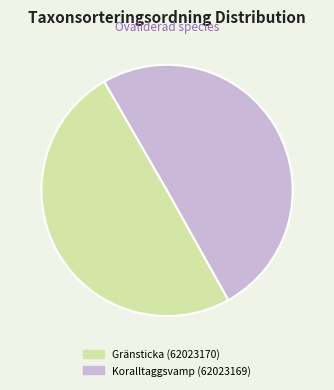

How many segments does this pie chart have?

2